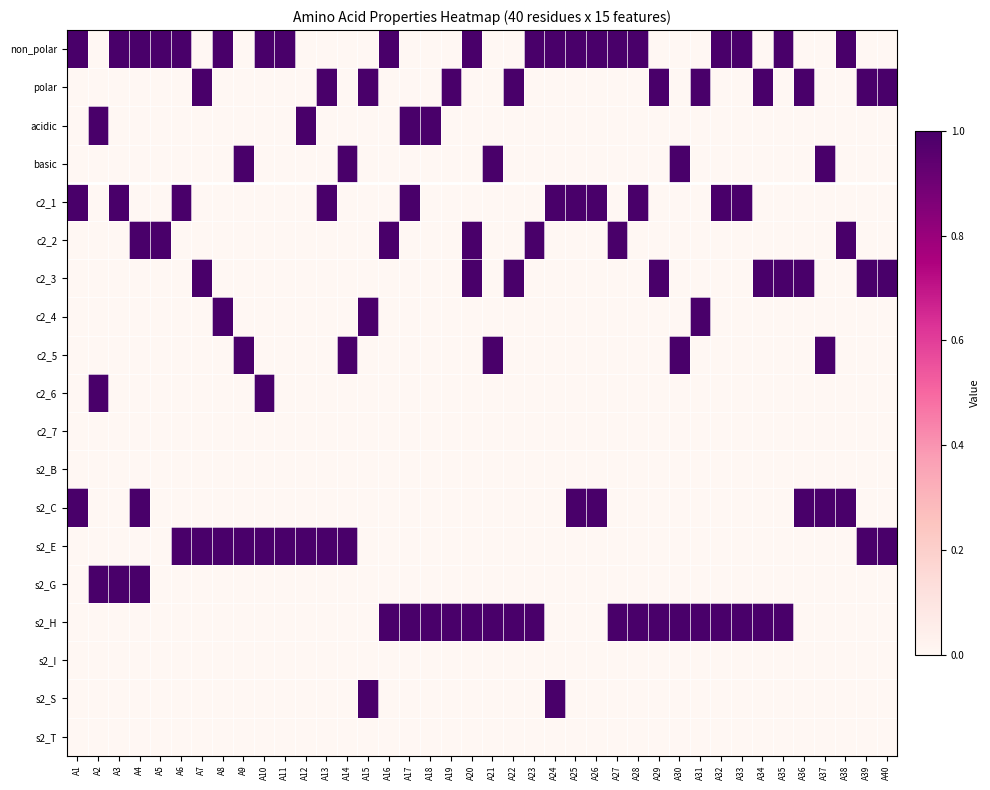

At A16, list the series in order from smallest to largest.

polar, acidic, basic, c2_1, c2_3, c2_4, c2_5, c2_6, c2_7, s2_B, s2_C, s2_E, s2_G, s2_I, s2_S, s2_T, non_polar, c2_2, s2_H